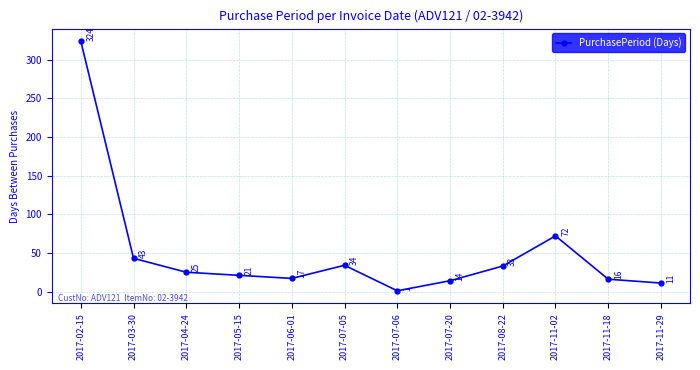

Rank the categories by value from lowest to highest.

2017-07-06, 2017-11-29, 2017-07-20, 2017-11-18, 2017-06-01, 2017-05-15, 2017-04-24, 2017-08-22, 2017-07-05, 2017-03-30, 2017-11-02, 2017-02-15